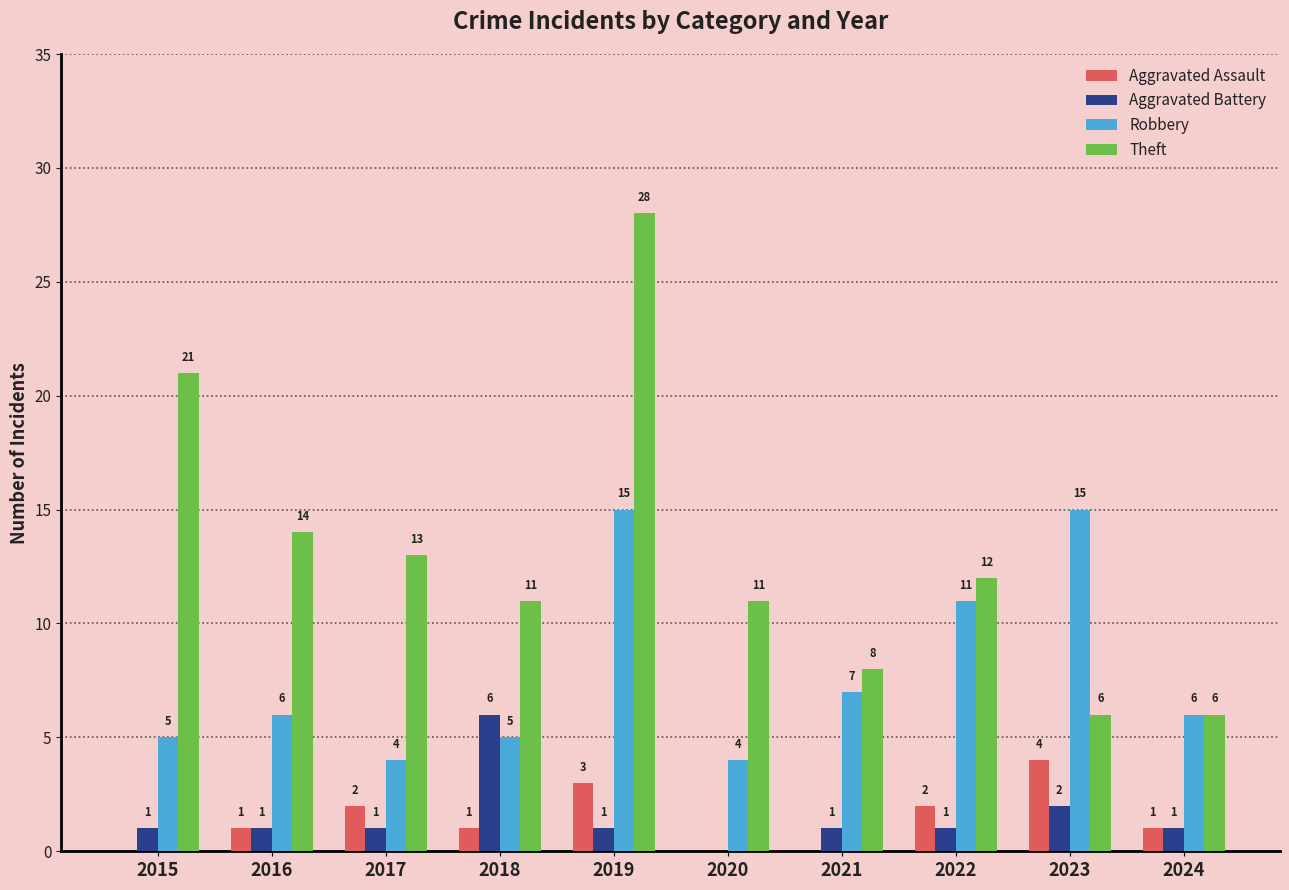

What is the sum of all Theft values?

130